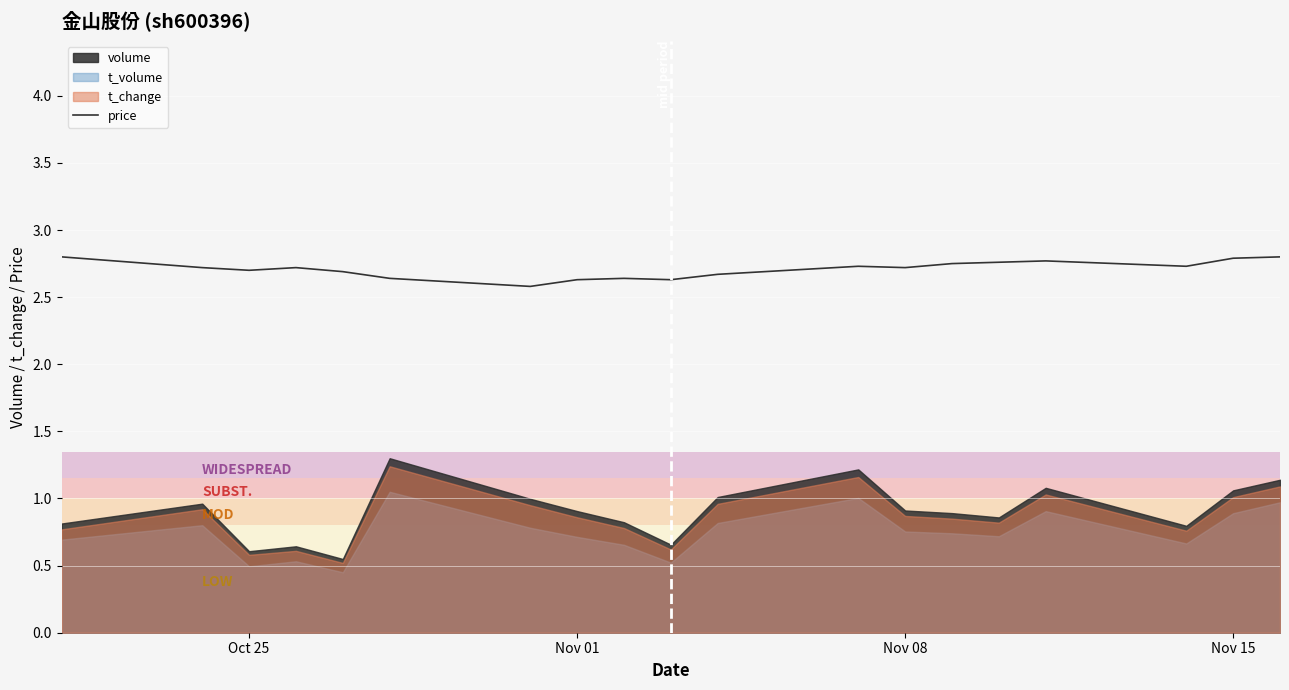

How many values are between 2 and 3?

19